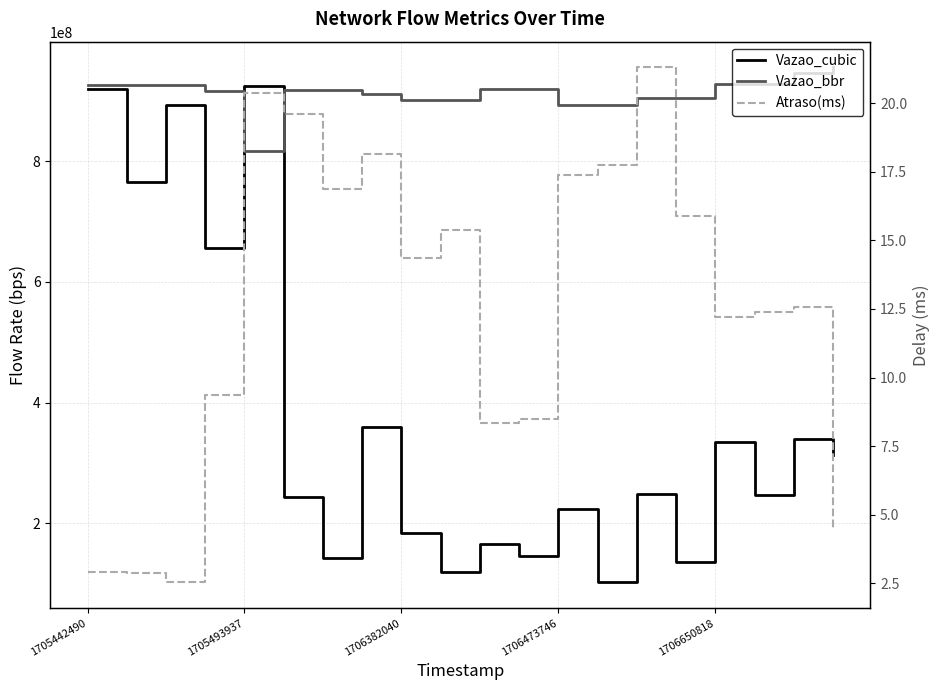

The Vazao_bbr series shows 904615651.0 at 15. True or false?

True